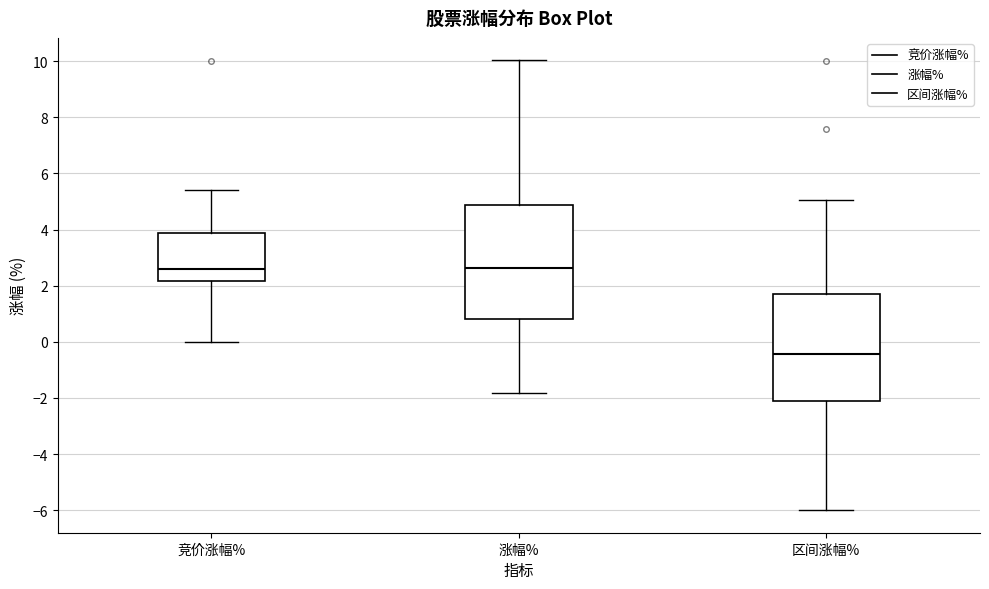

Which box has the lowest median line?

区间涨幅%